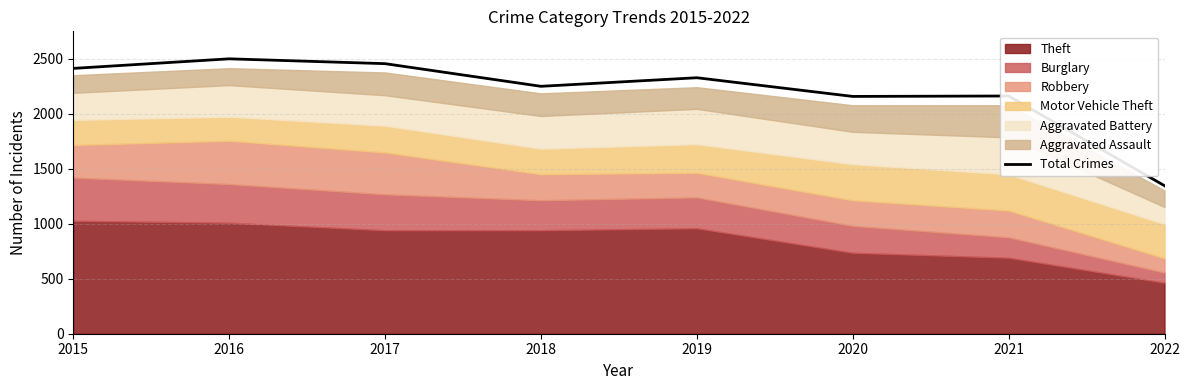

What is the lowest value of the Total Crimes series?

1346